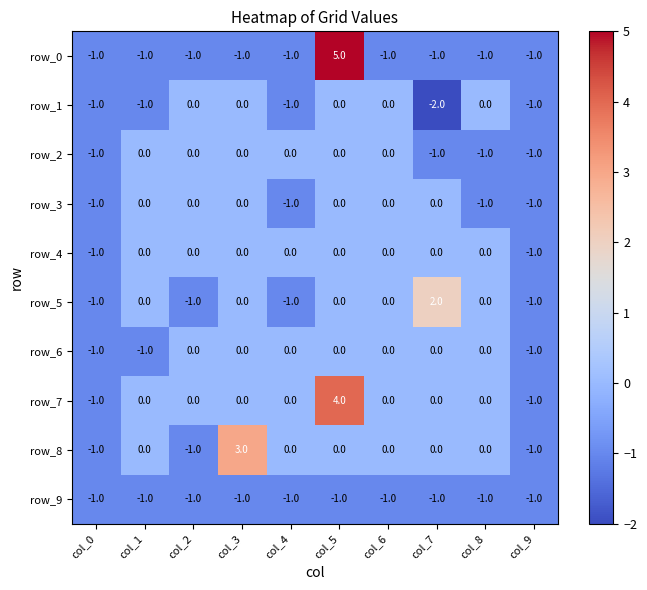

The value of row_7 at col_3 is 0. True or false?

True